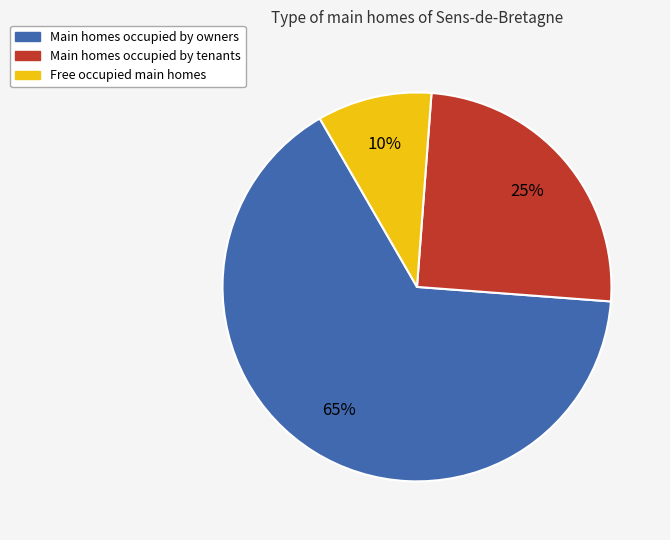

To the nearest percent, what is the average slice percentage?

33%